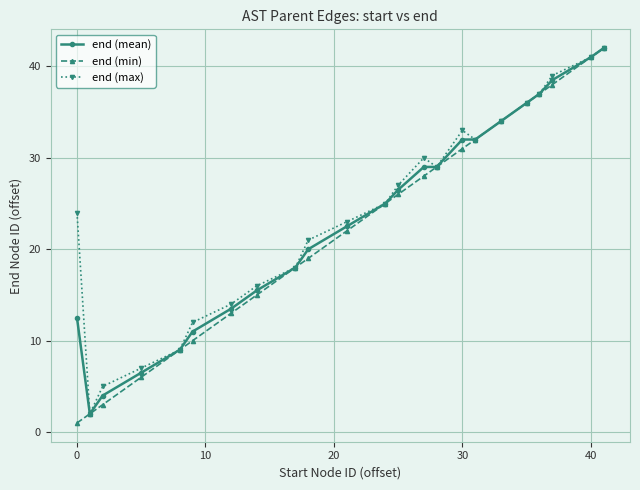

What is the minimum value shown in the chart?

1.0